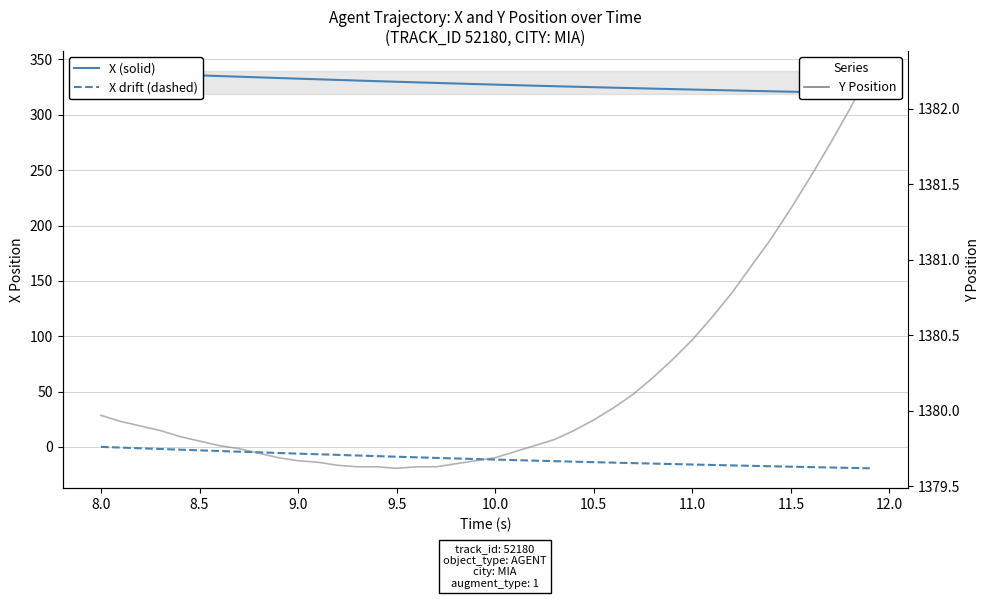

At which label does Y Position reach its minimum?

9.5